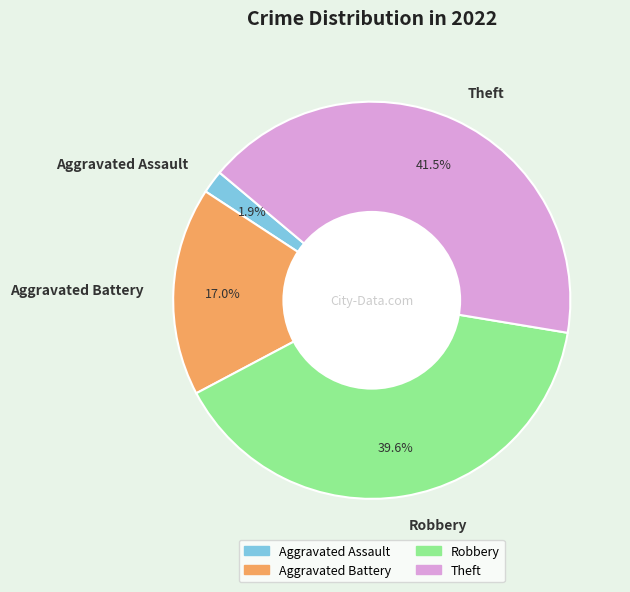

What is the ratio of the value at Theft to the value at Robbery?

1.0